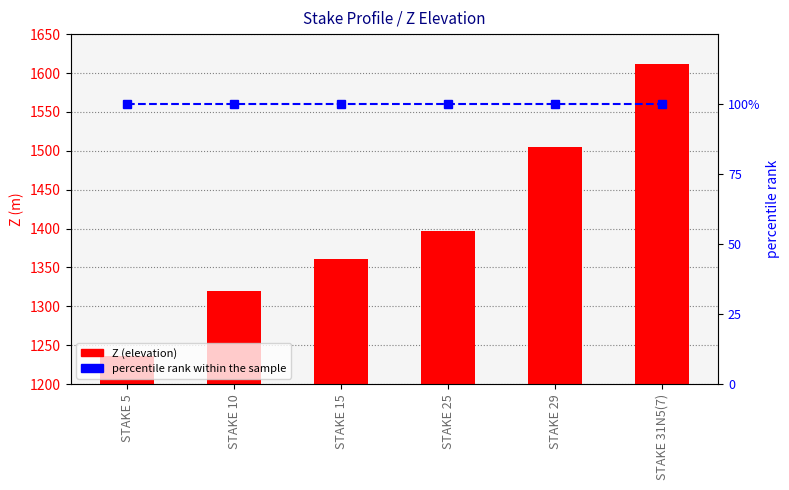

At which label is Z (elevation) closest to 1424?

STAKE 25